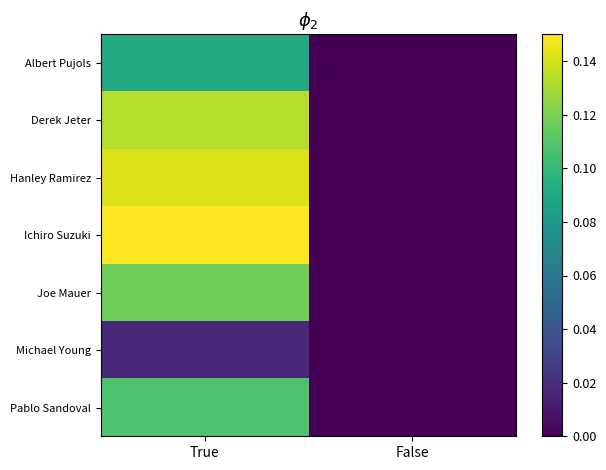

How many categories are shown in the chart?

2